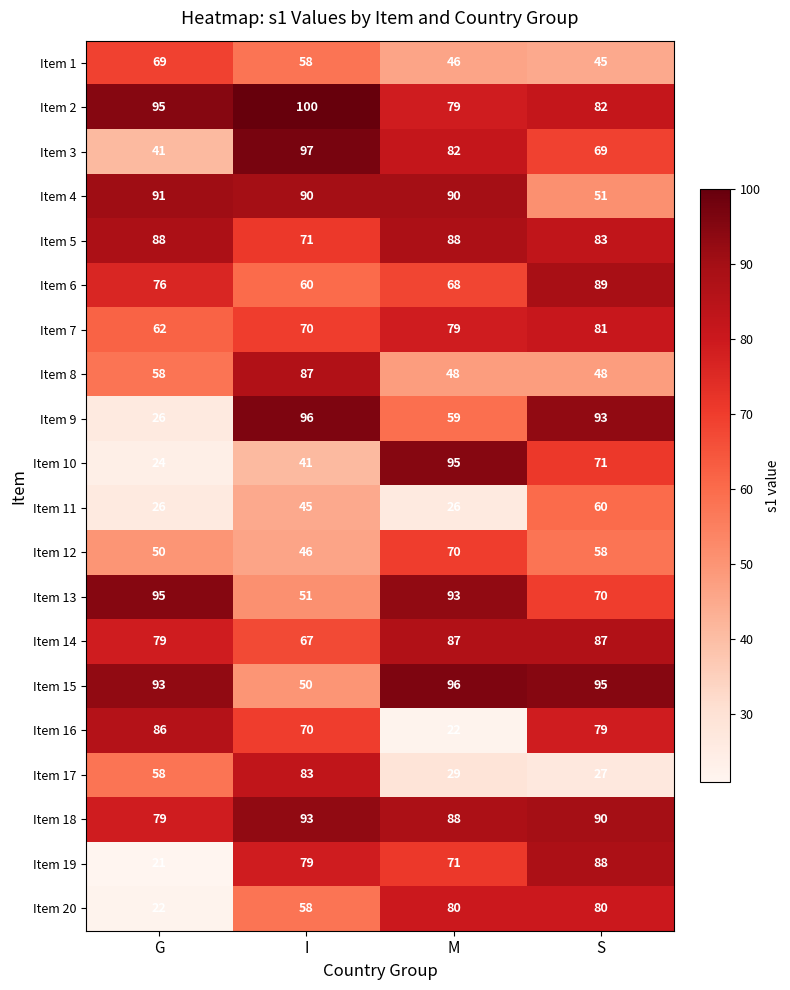

At which category is the sum across all series the highest?

S